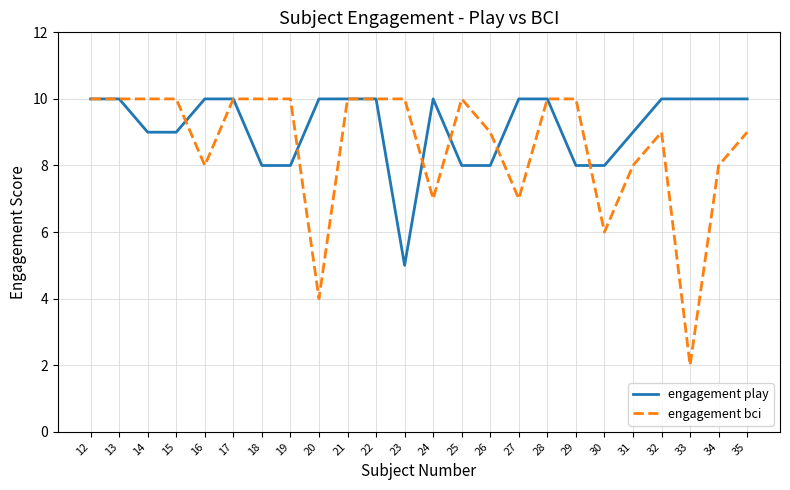

What is the greatest value displayed?

10